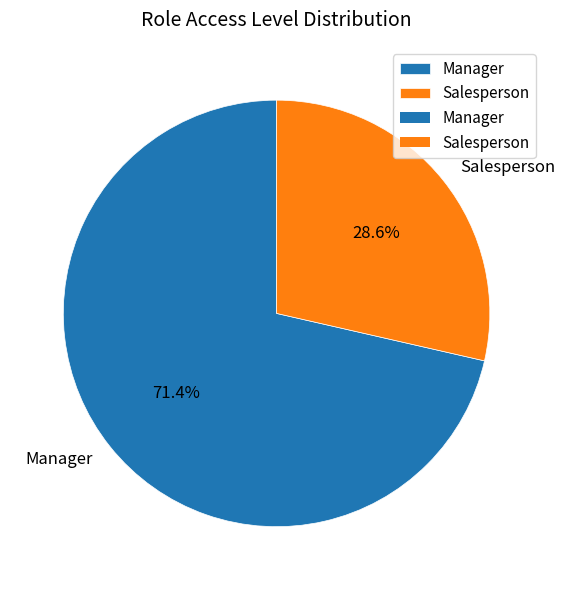

What is the ratio of the value at Manager to the value at Salesperson?

2.5